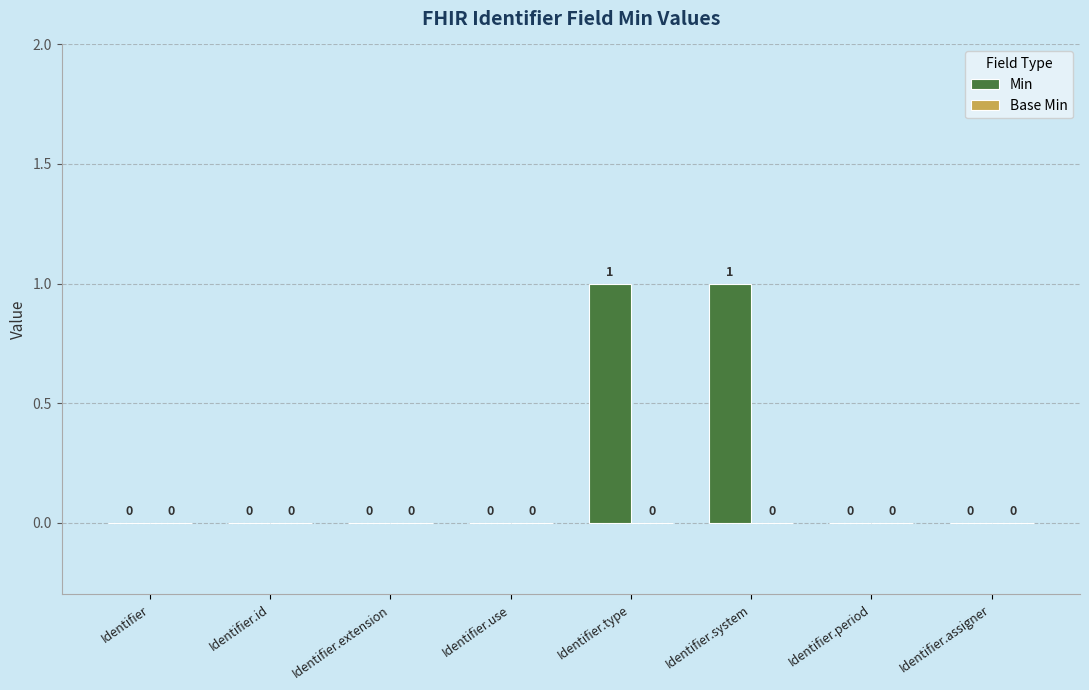

The chart shows a value of 0 at Identifier.system. True or false?

False